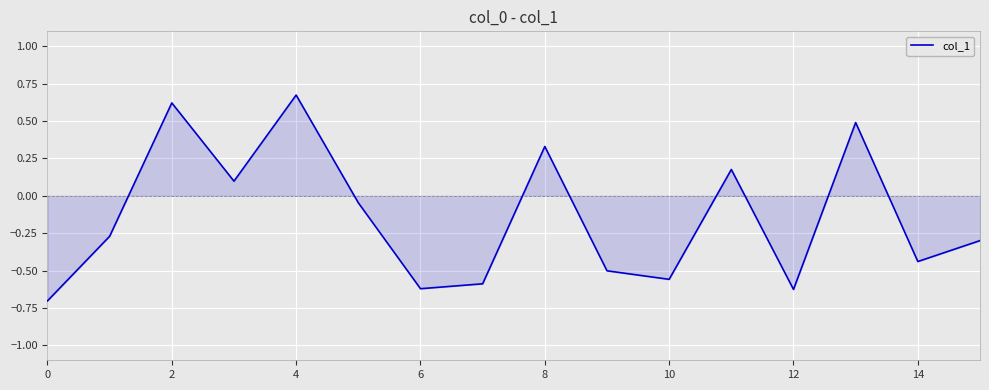

What is the minimum value shown in the chart?

-0.7